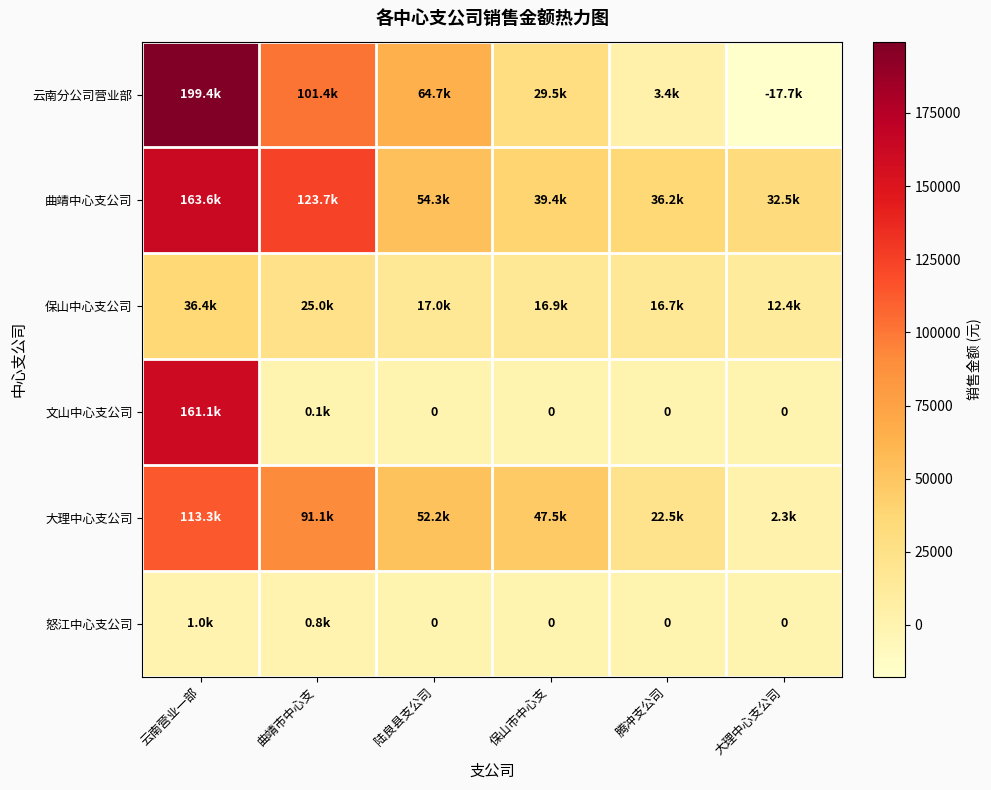

Where is 云南分公司营业部 nearest to the value 90849?

曲靖市中心支